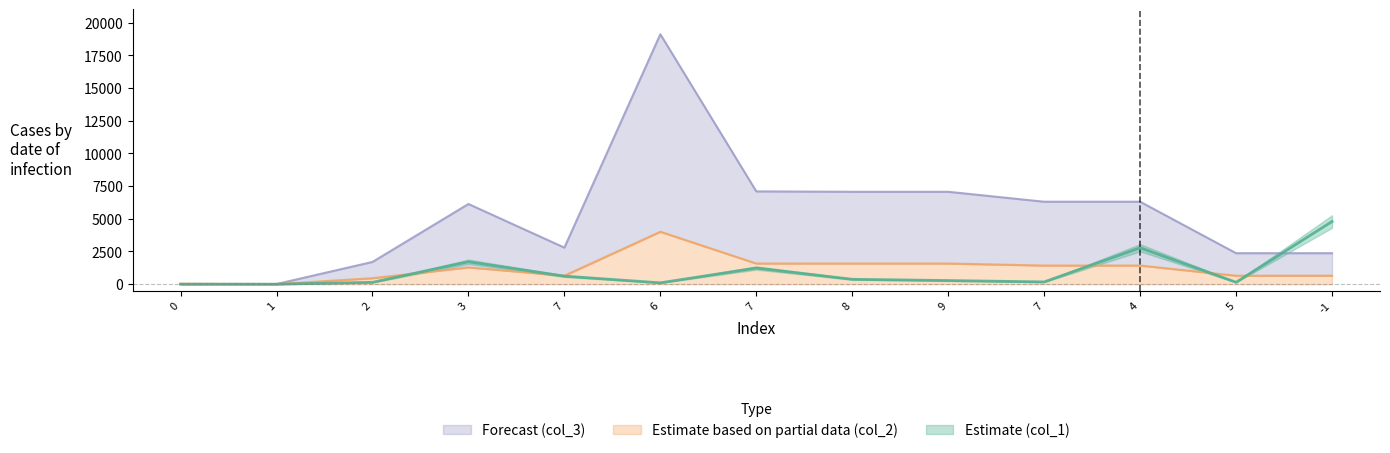

What is the sum of all col_3 values?

68316.0